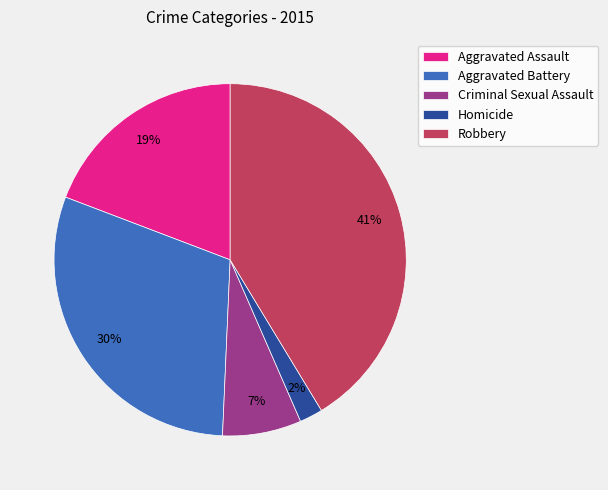

Which has a higher value, Homicide or Aggravated Assault?

Aggravated Assault